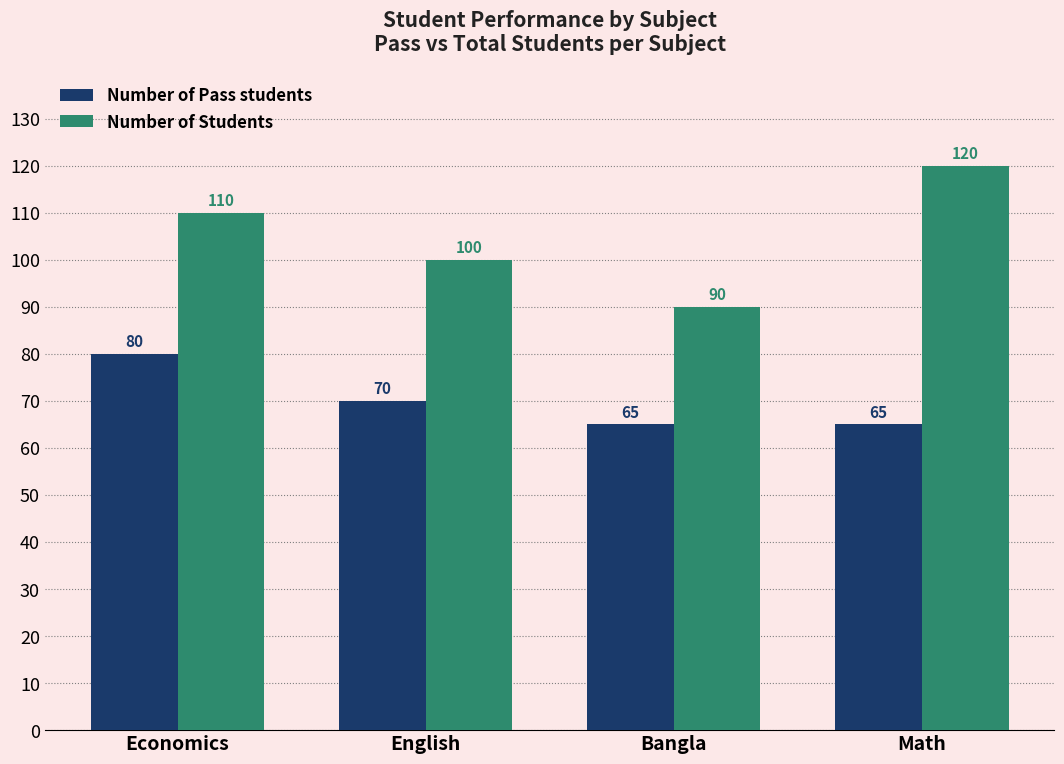

What is the difference between the highest and lowest values at English?

30